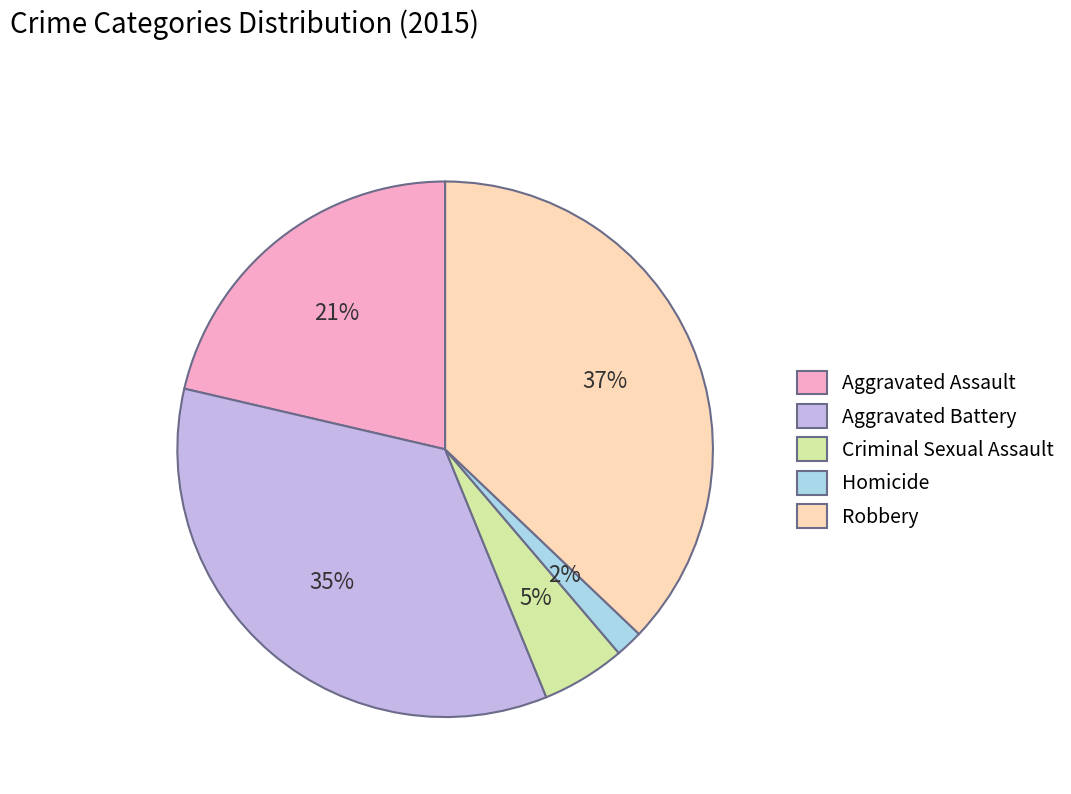

To the nearest percent, what is the combined percentage of Robbery and Aggravated Assault?

58%